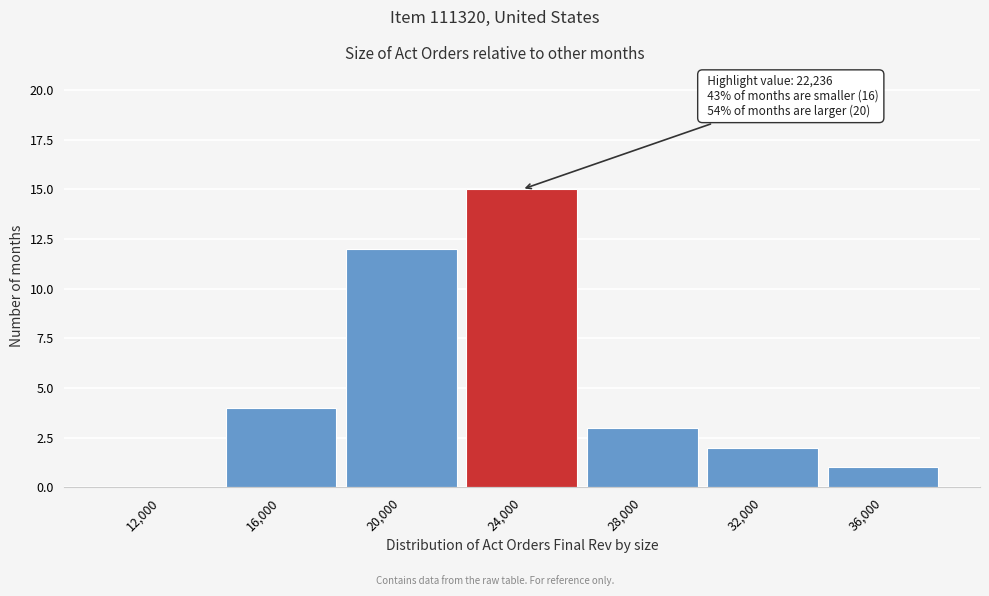

Over which range of the x-axis is the bar tallest?

22000 to 26000